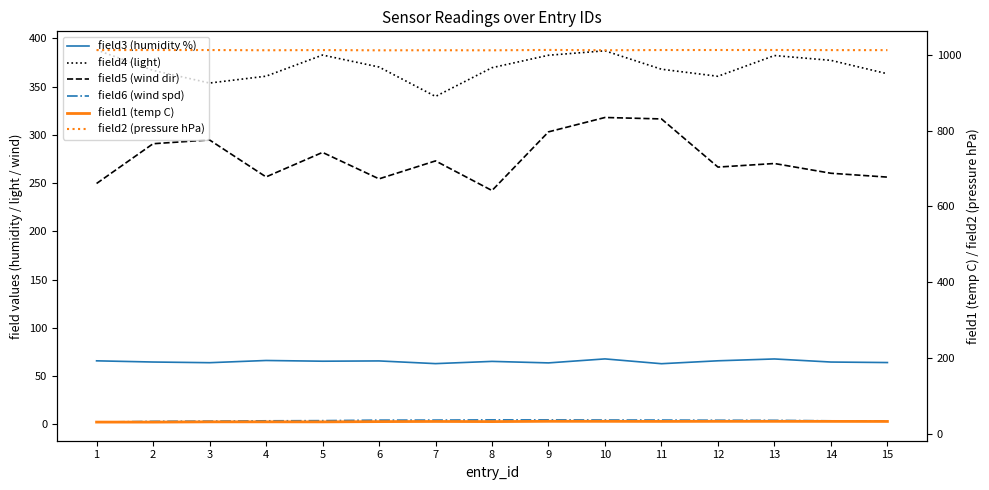

At which category does field6 (wind spd) reach its first local peak?

8